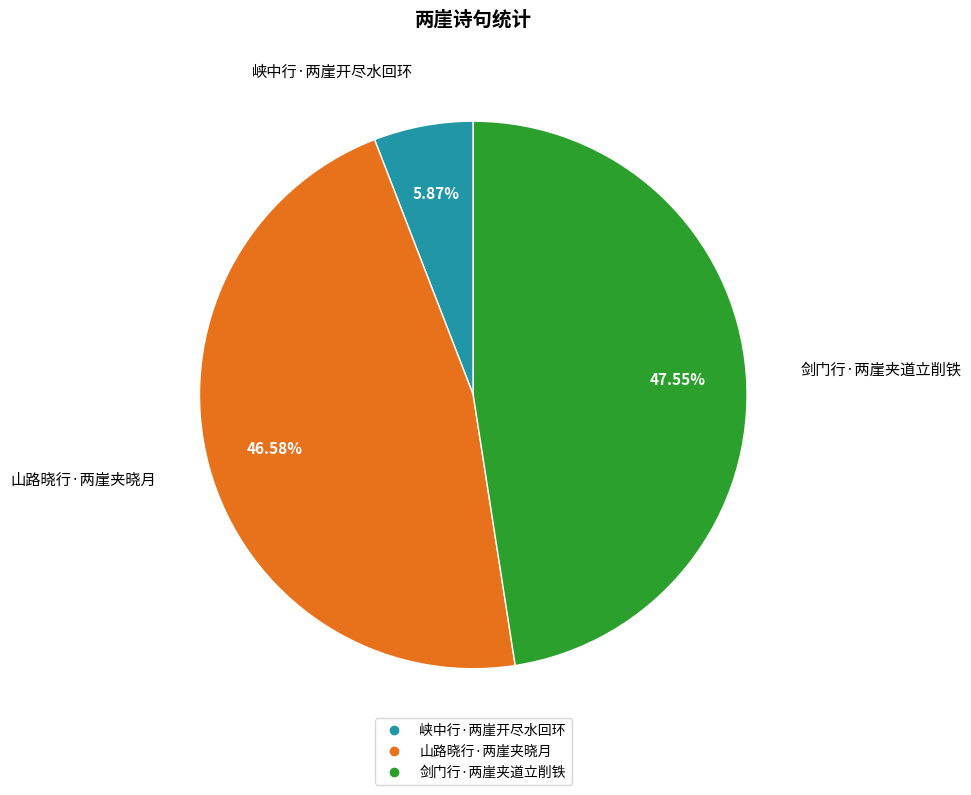

To the nearest percent, what is the combined percentage of 剑门行·两崖夹道立削铁 and 山路晓行·两崖夹晓月?

94%